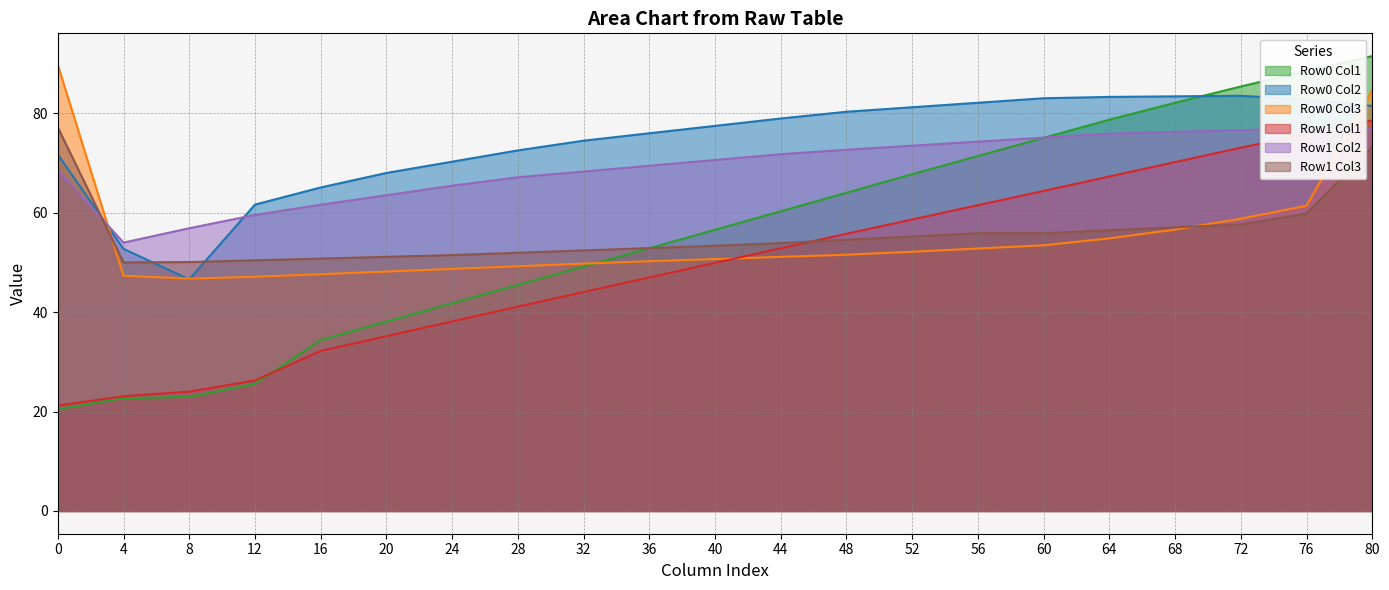

Is the value of row1_col2 at 60 greater than the value of row0_col2 at 76?

No